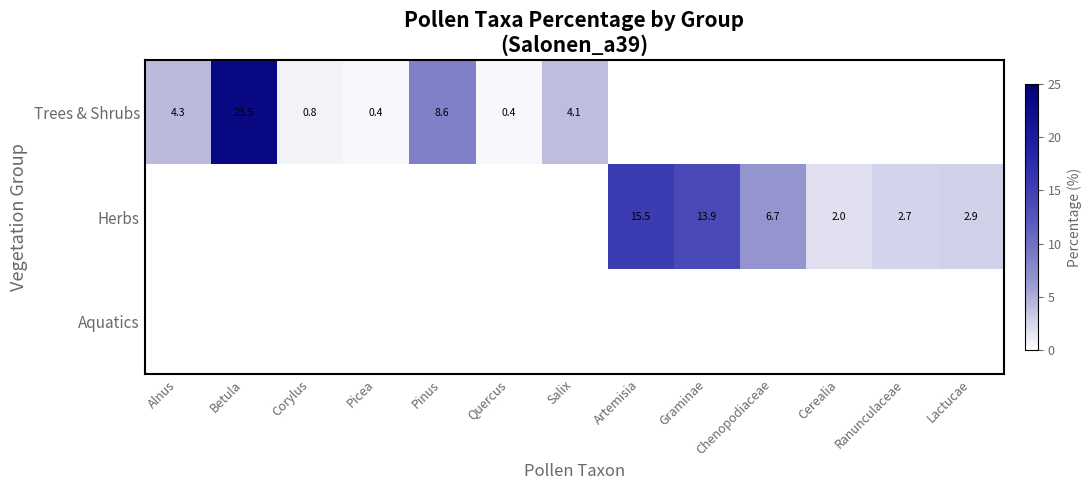

The Herbs series shows 0.8 at Cerealia. True or false?

False